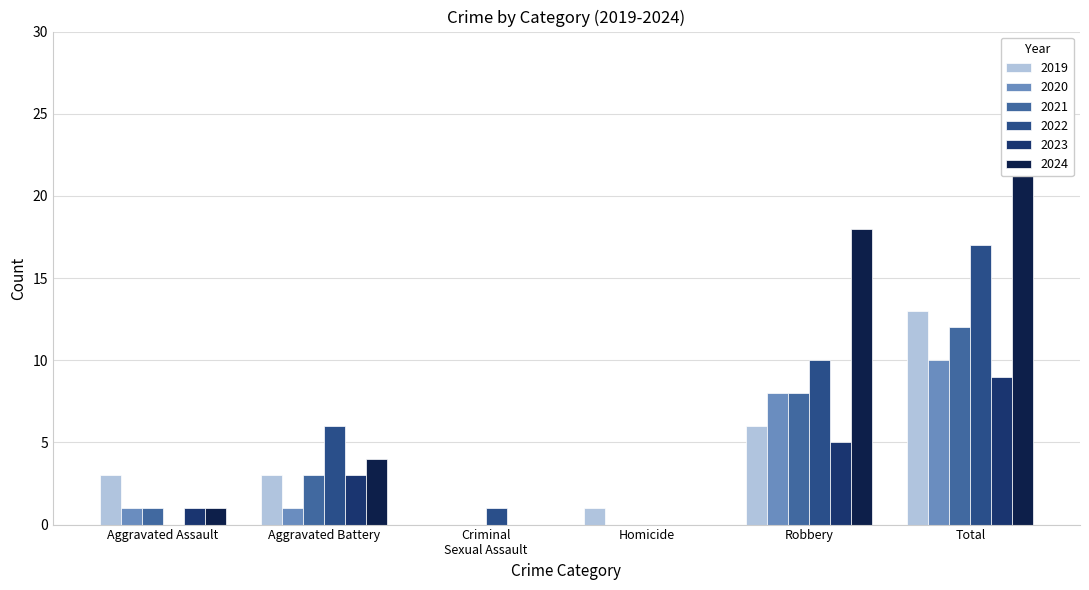

Is it true that 2019 equals 6 at Robbery?

True